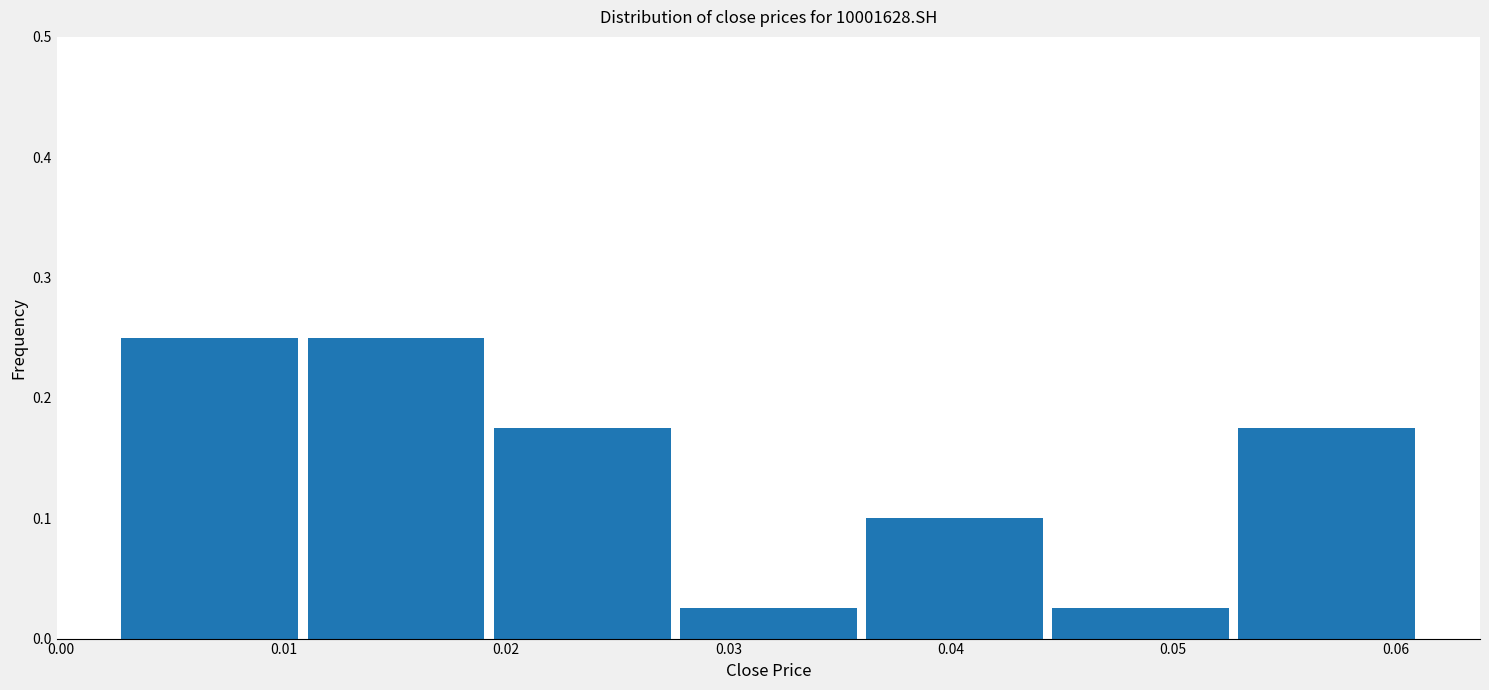

Reading left to right, list every bar in this chart as the range it spans on the x-axis followed by its height. Neither the bar edges nor the heights are printed on the chart, so give them approximately, as read against the axes.

0.003 to 0.011: 0.25
0.011 to 0.019: 0.25
0.019 to 0.028: 0.18
0.028 to 0.036: 0.03
0.036 to 0.044: 0.10
0.044 to 0.053: 0.03
0.053 to 0.061: 0.18